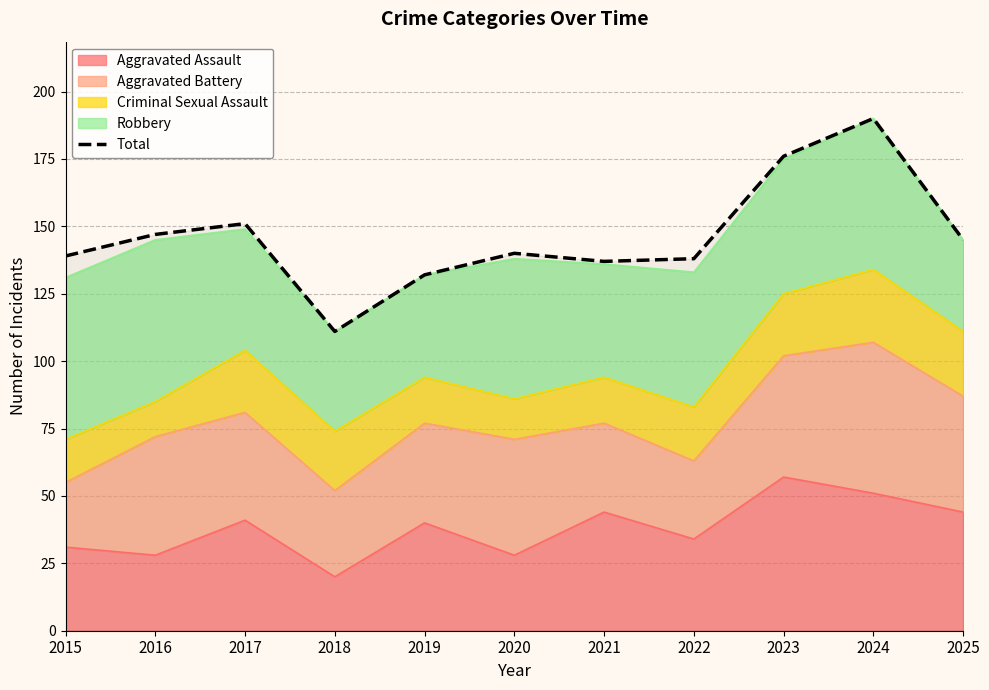

How many lines are shown in the chart?

1